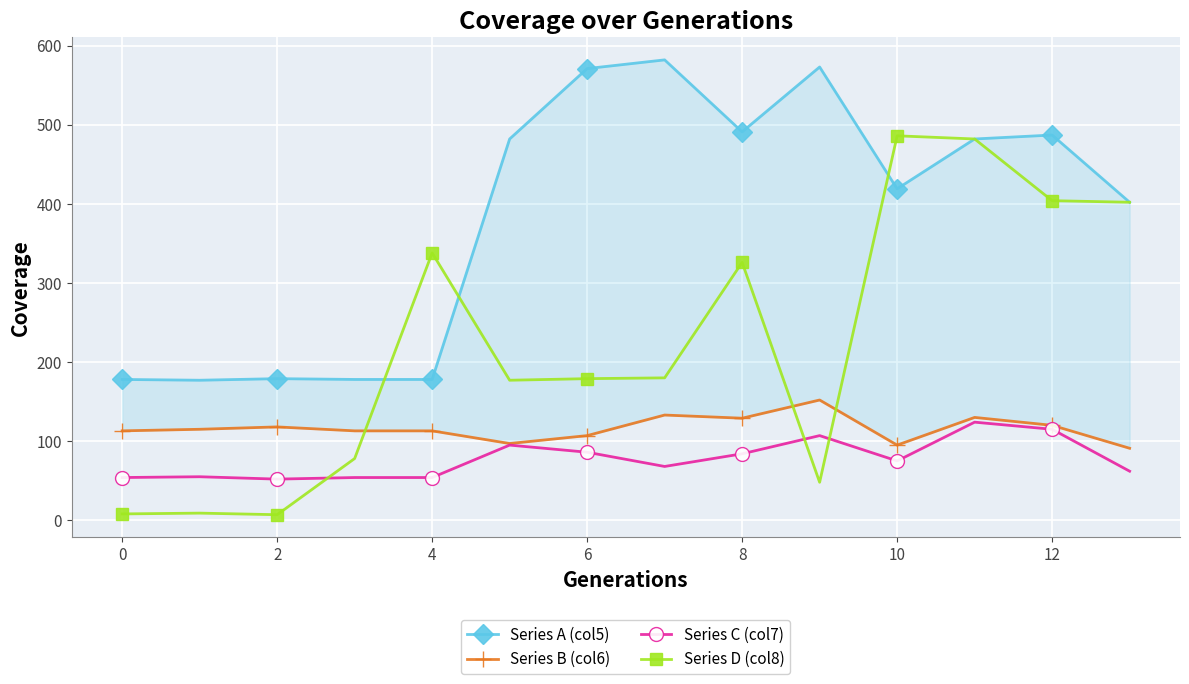

The value of Series C (col7) at 4 is 54. True or false?

True